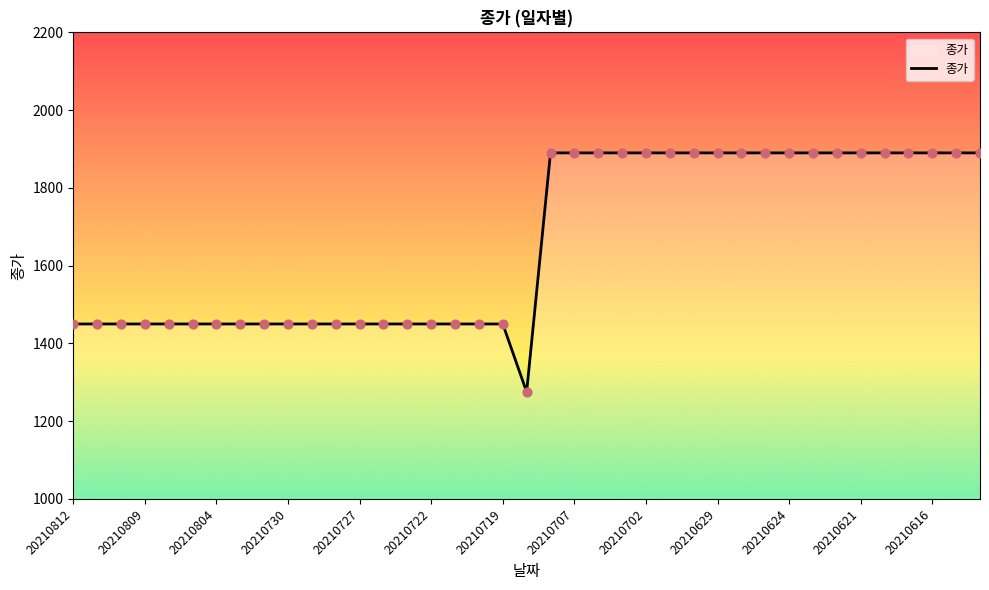

What is the minimum value shown in the chart?

1275